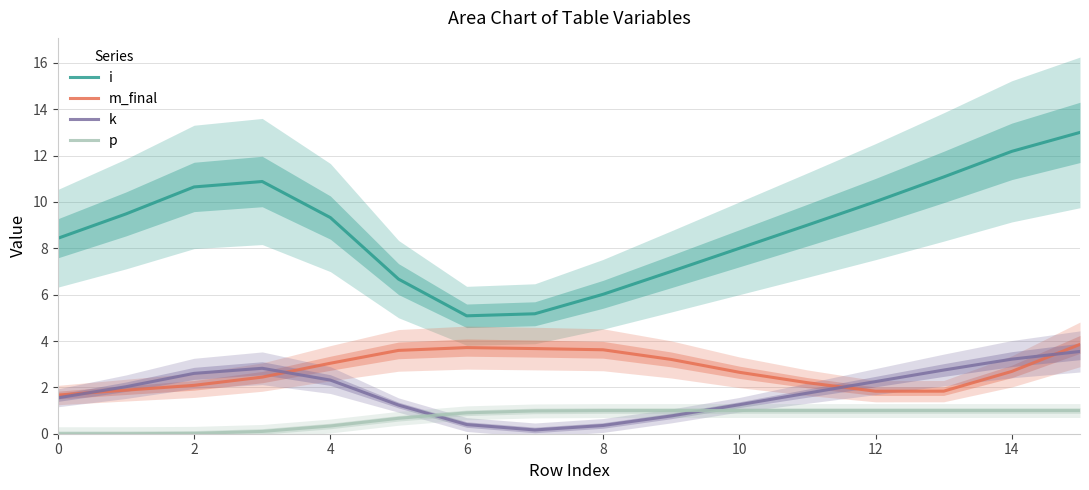

At how many categories does at least one series exceed 0?

16